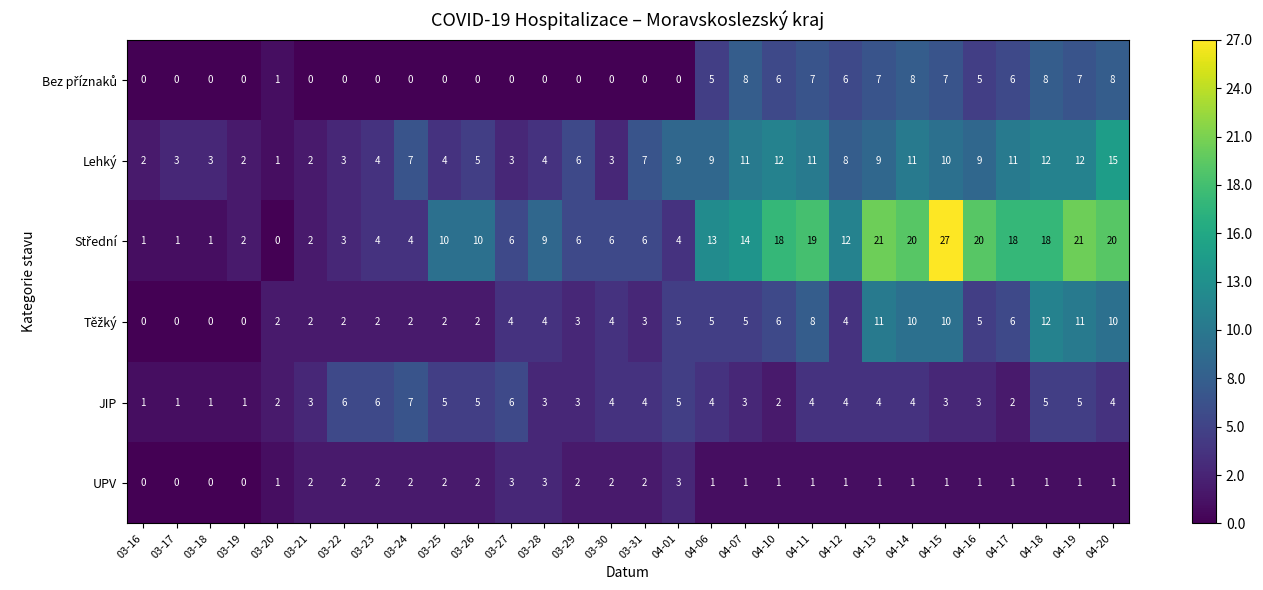

What is the difference between the second highest and second lowest values in the UPV series?

3